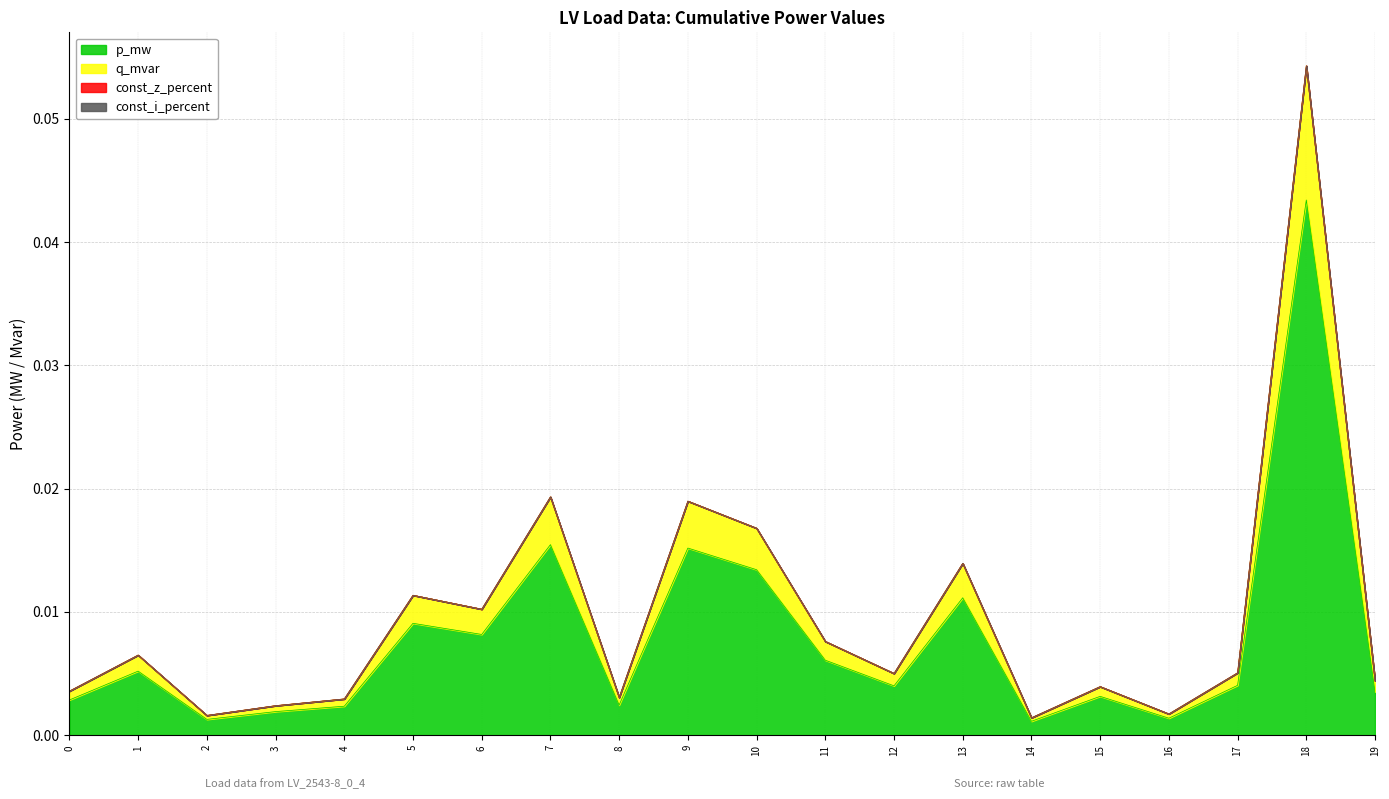

Which series changed the most between 0 and 17?

q_mvar